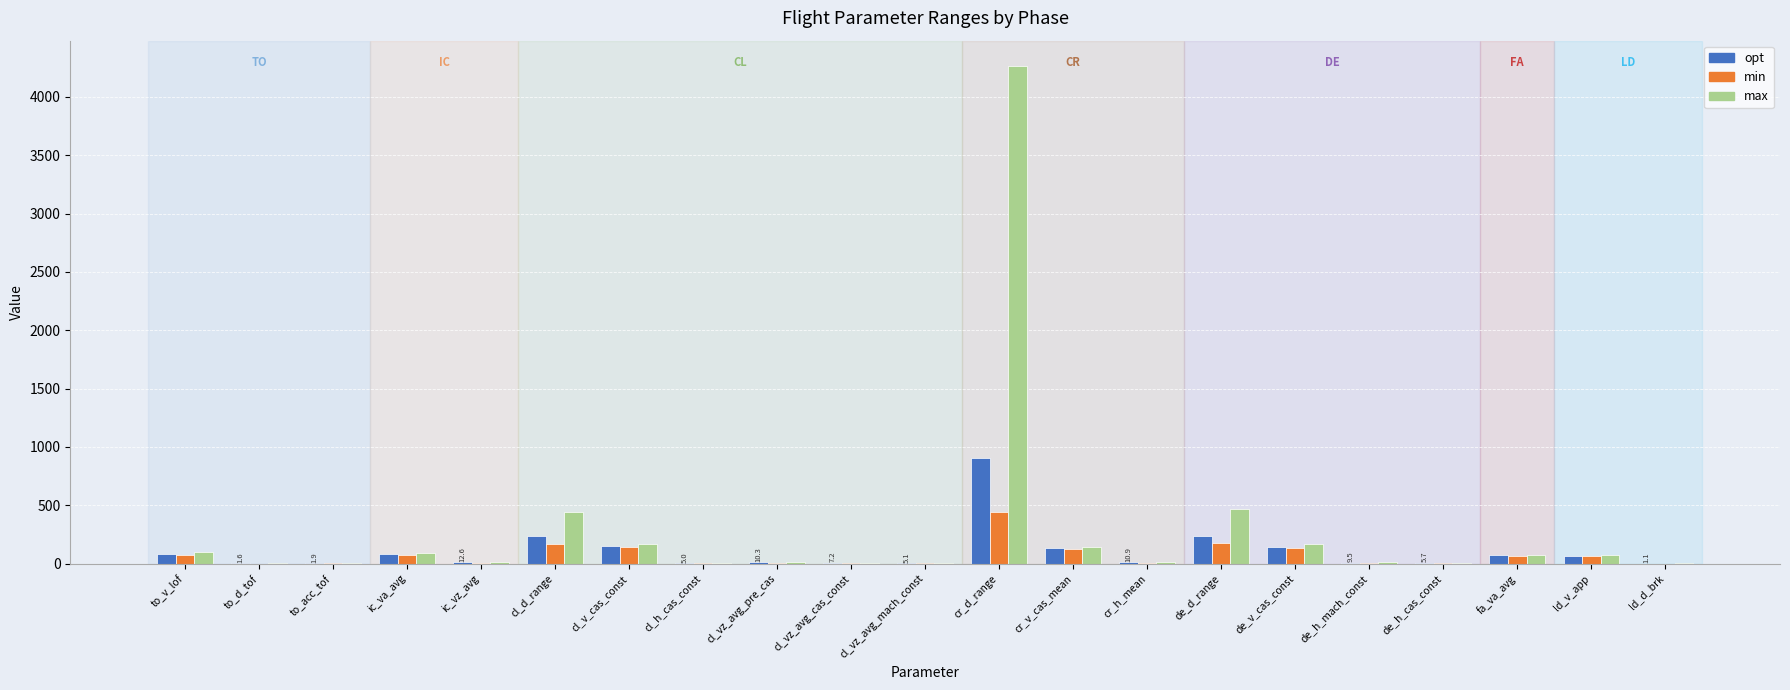

At which category is the sum across all series the highest?

cr_d_range